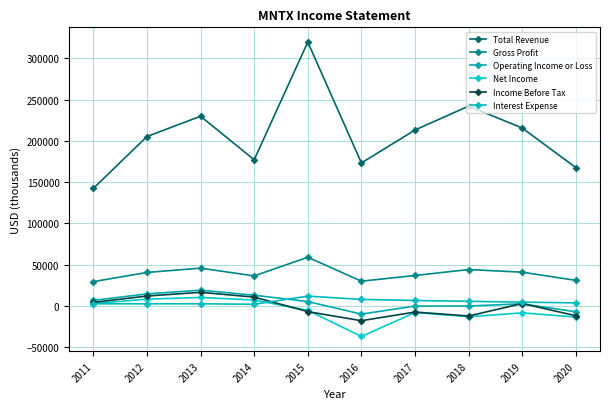

Is it true that Operating Income or Loss equals -200 at 2018?

True